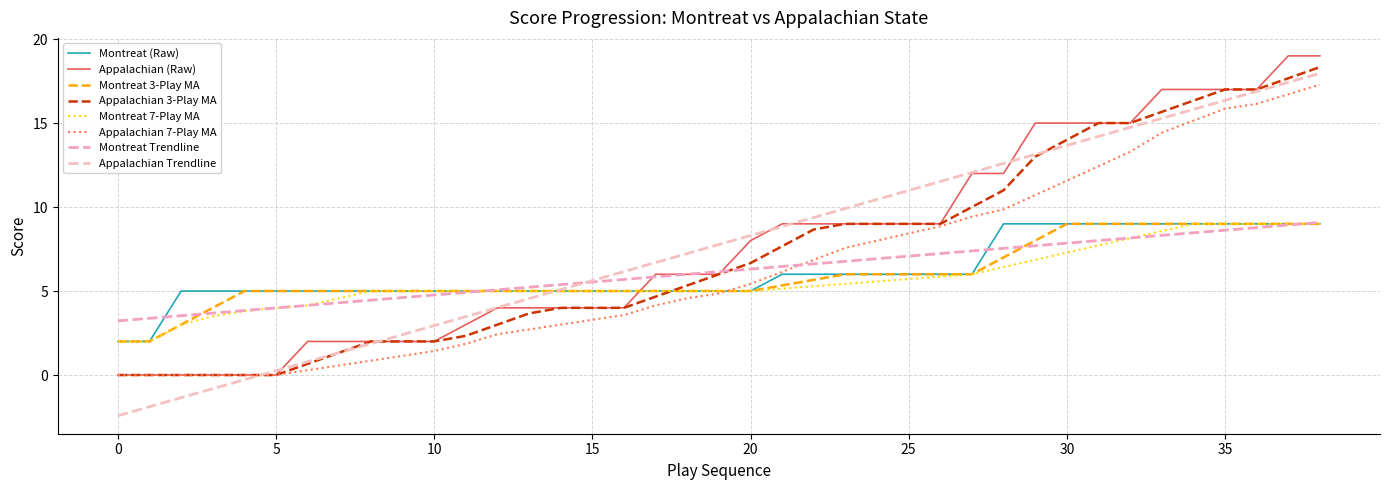

How many lines are shown in the chart?

8